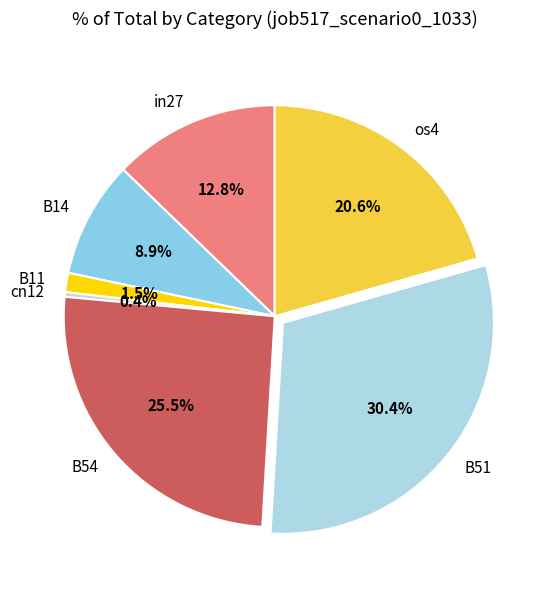

How many segments does this pie chart have?

7